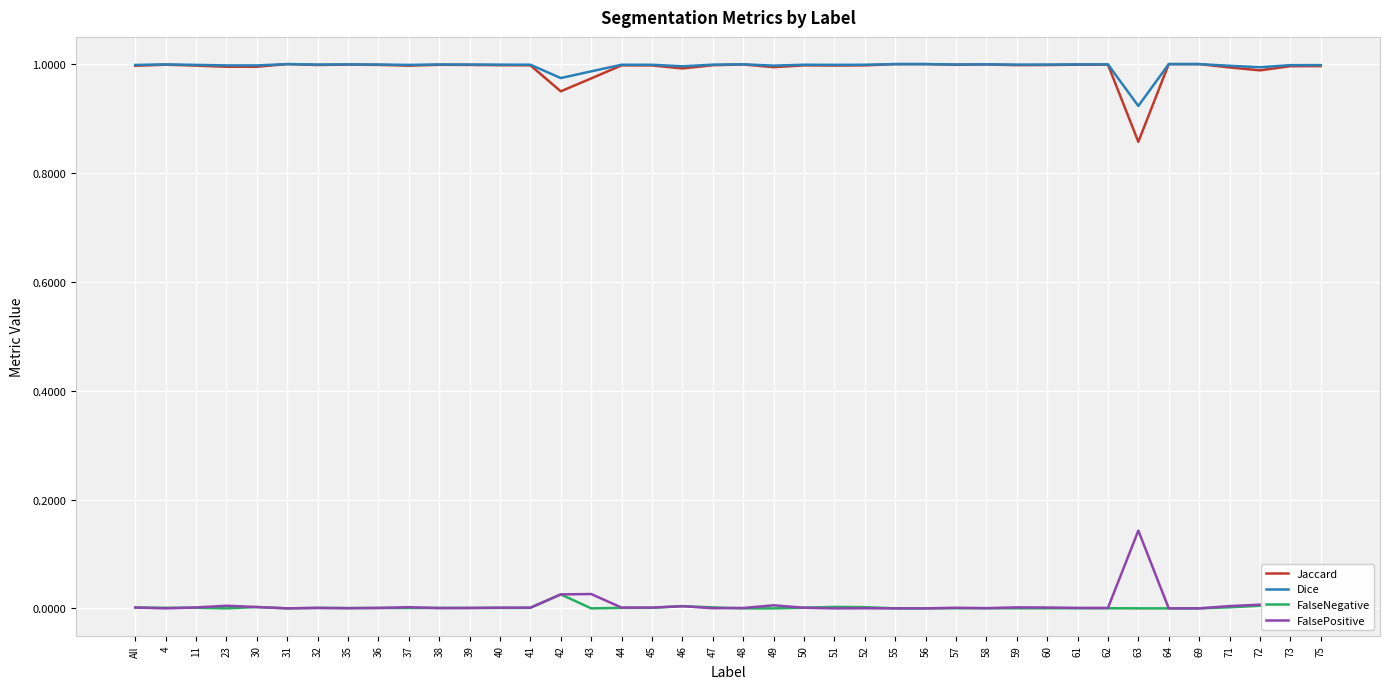

Is the value of Dice at 45 greater than the value of FalsePositive at 51?

Yes